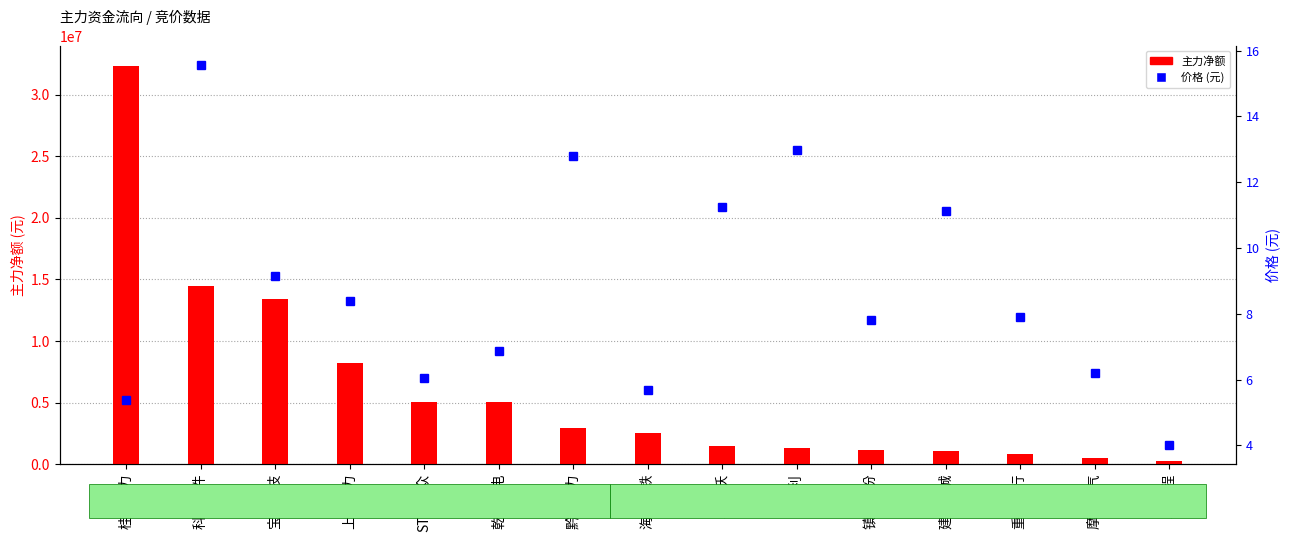

True or false: 价格 (元) has a value of 4.5 at 宝馨科技.

False